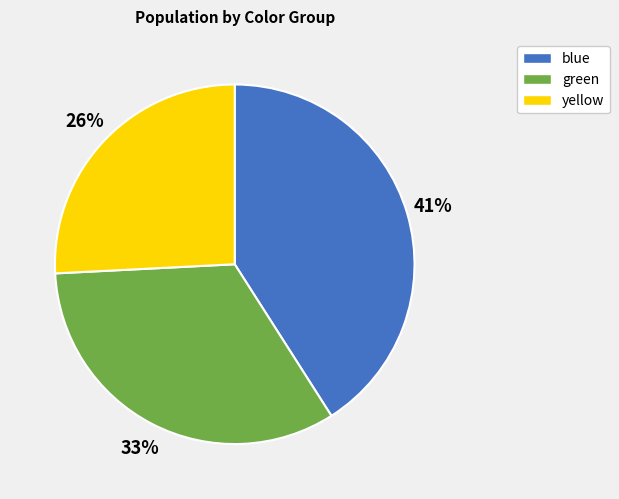

How many segments does this pie chart have?

3